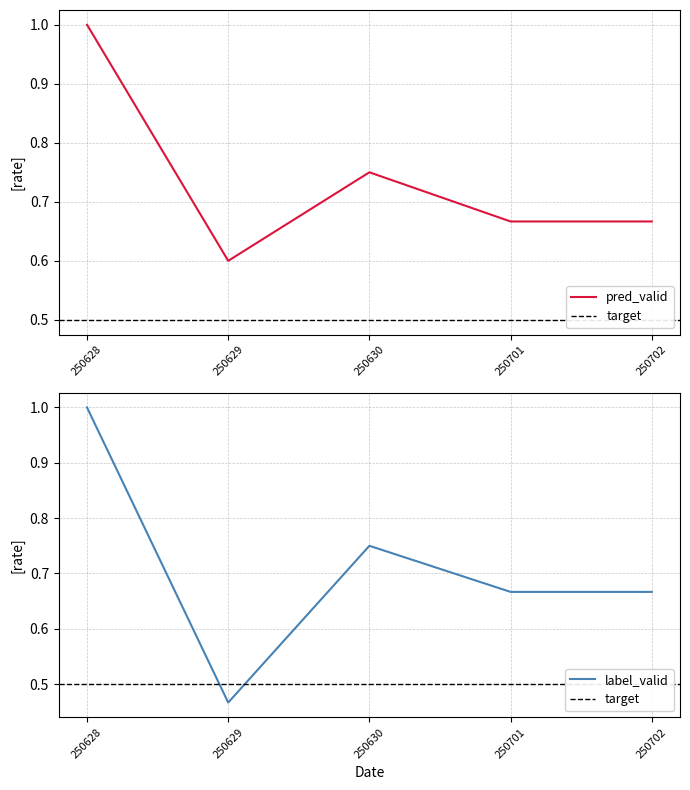

Which series ends up on top after the final intersection of pred_valid and label_valid?

pred_valid